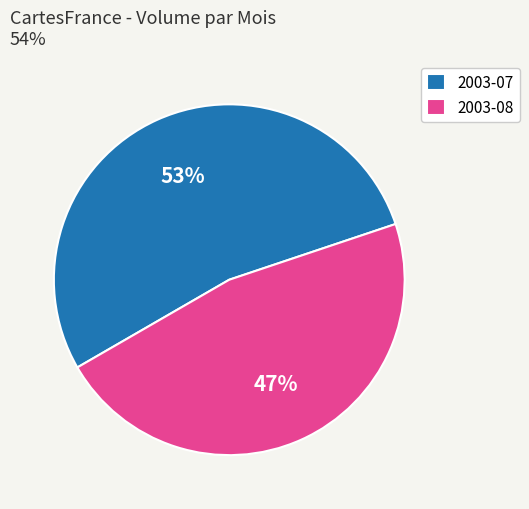

Between 2003-07 and 2003-08, which is larger?

2003-07